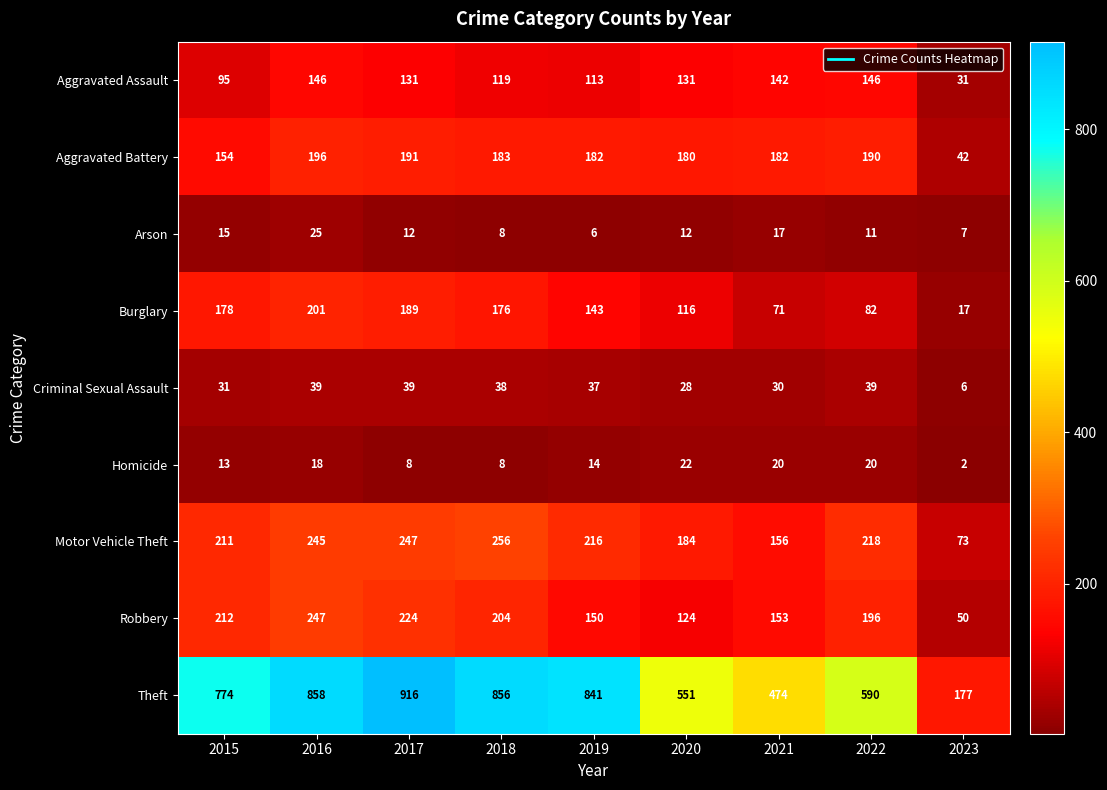

What is the sum of all Aggravated Assault values?

1054